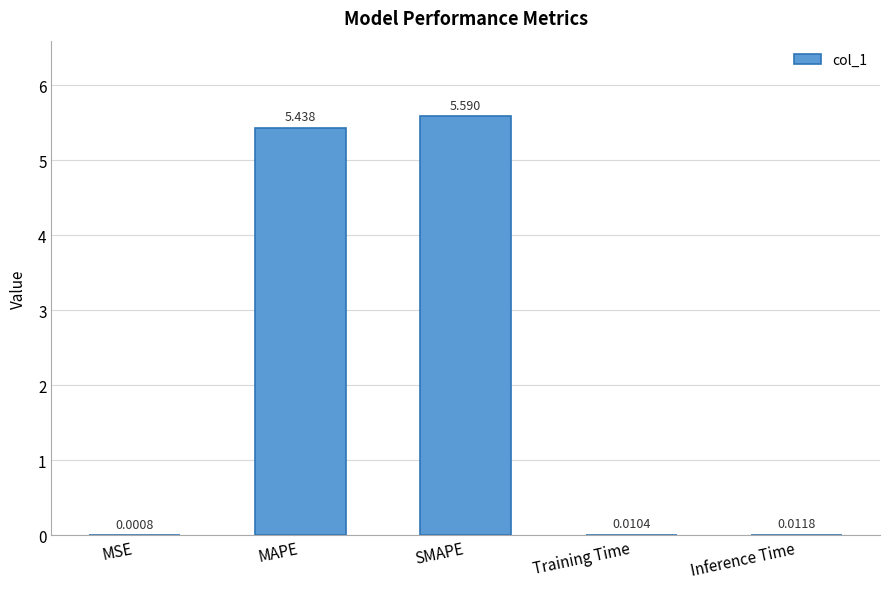

Between SMAPE and MAPE, which is larger?

SMAPE